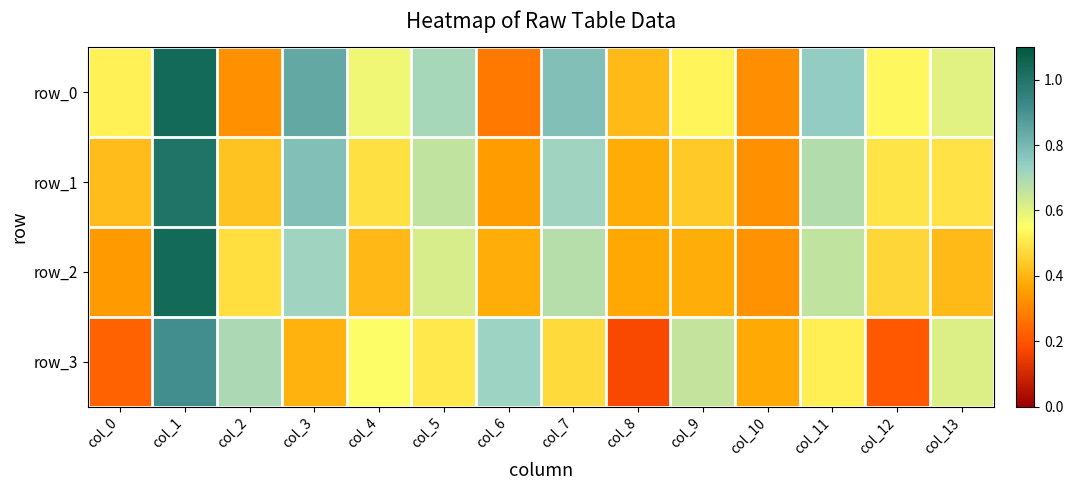

Is it true that row_0 equals 0.3 at col_6?

True